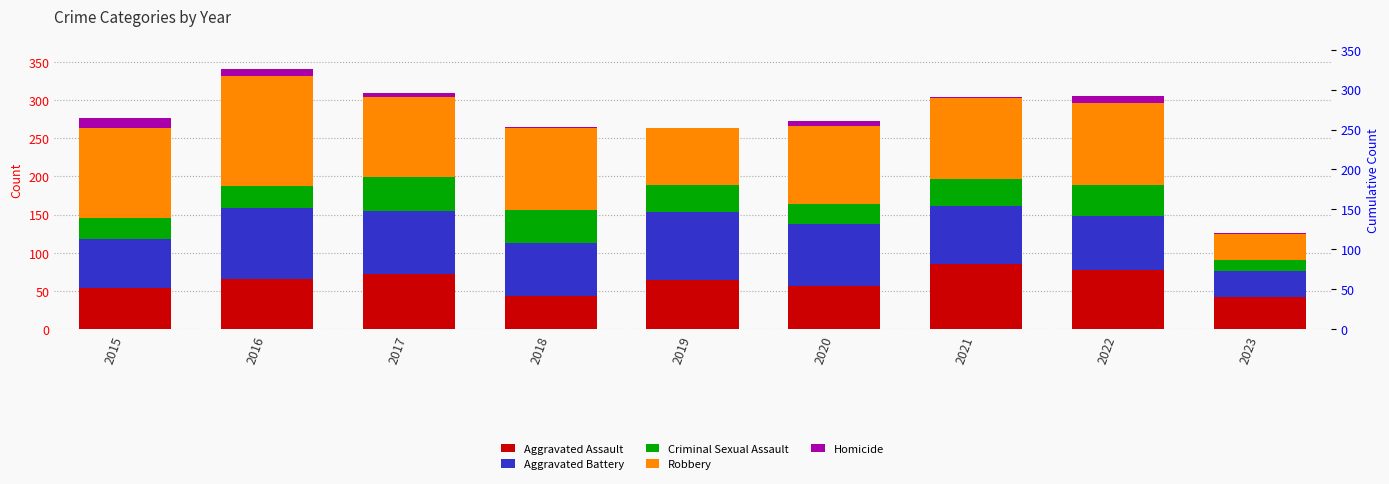

How many series are shown in this chart?

5